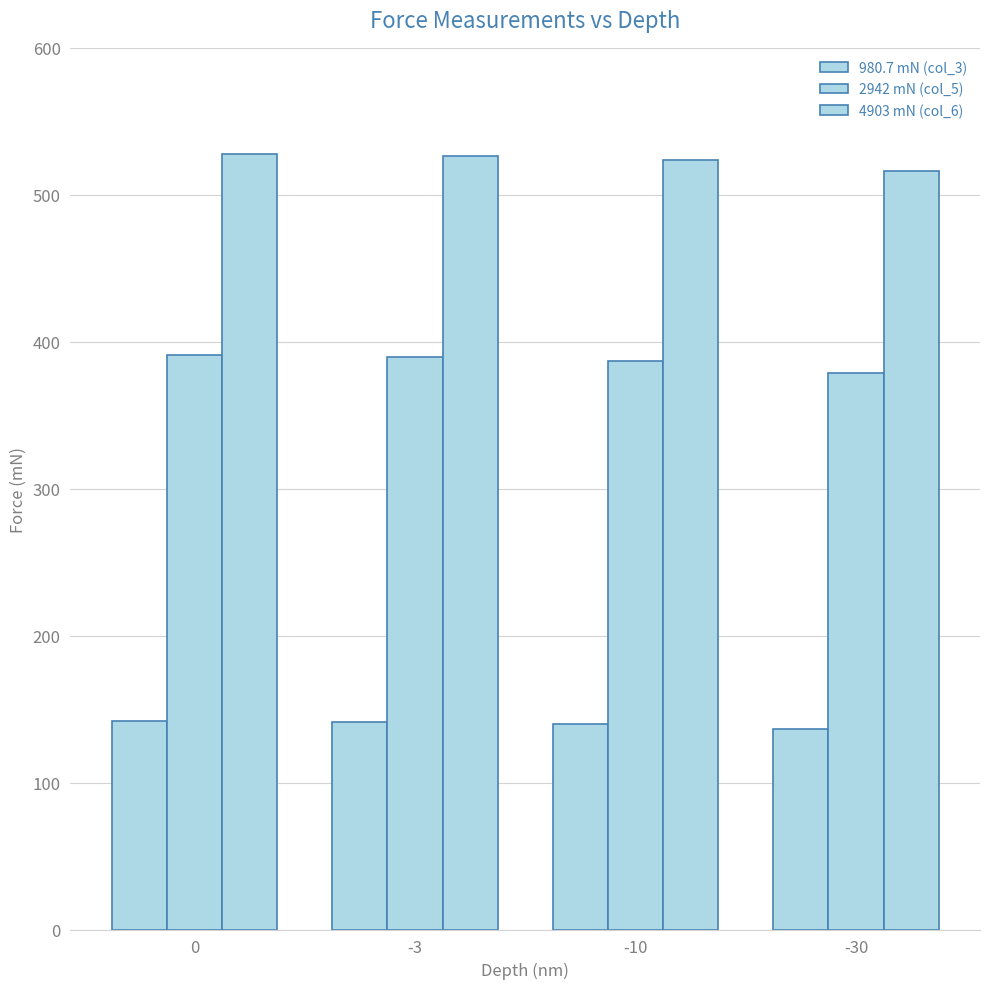

What is the difference between the maximum and minimum values in the 980.7 mN (col_3) series?

6.1